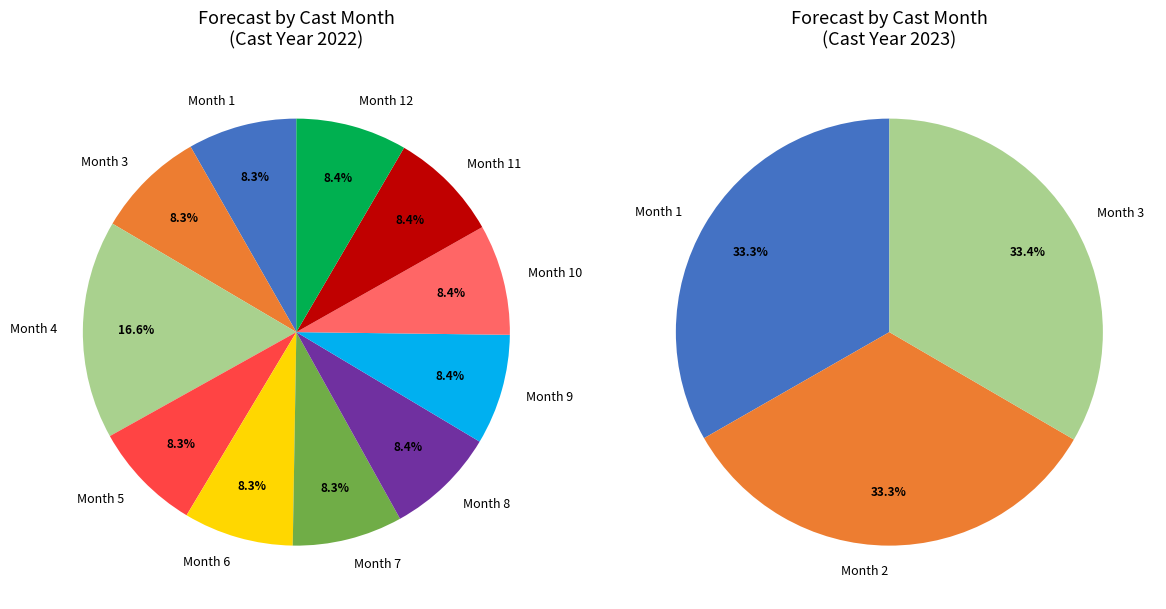

Does 1 represent more than half of the total?

No